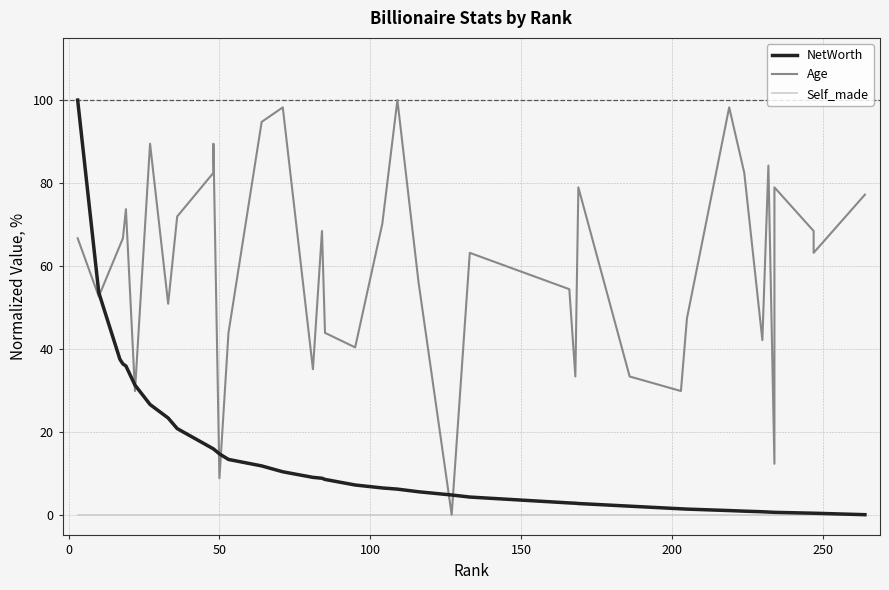

What is the value of the Age point at the 20th from the left?

70.2